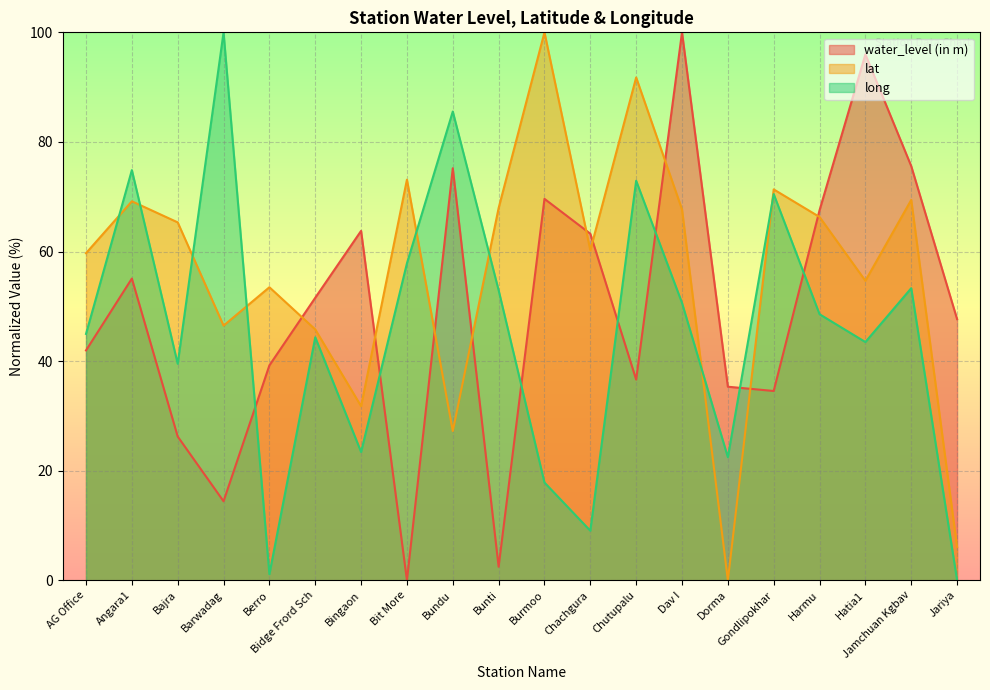

At which label does lat first exceed 65?

Angara1